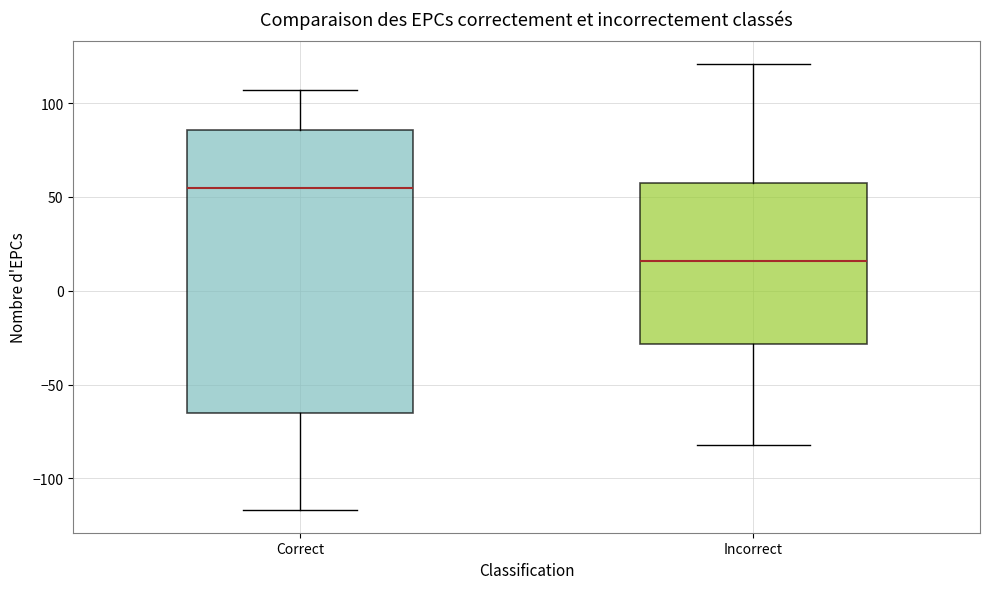

Comparing the boxes themselves (not the whiskers), which one is the tallest?

Correct